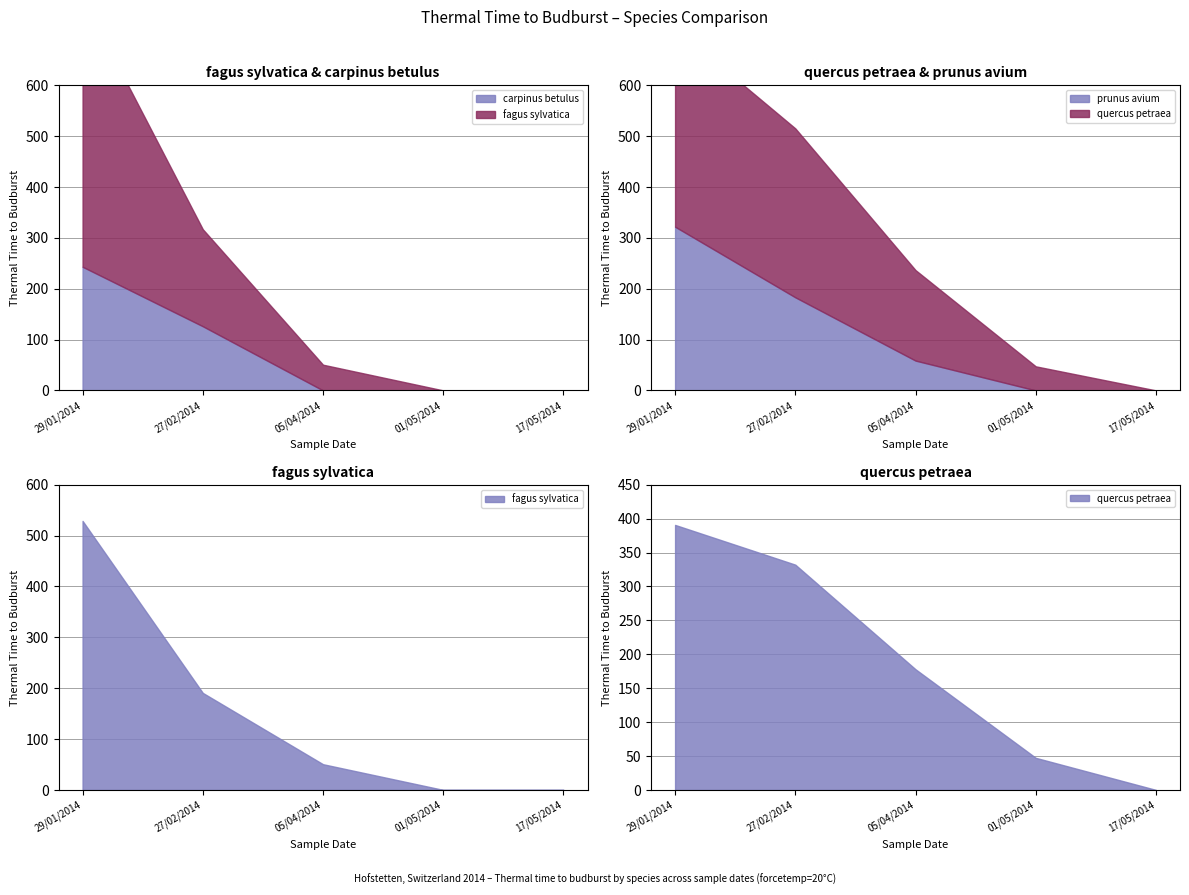

How many lines are shown in the chart?

4